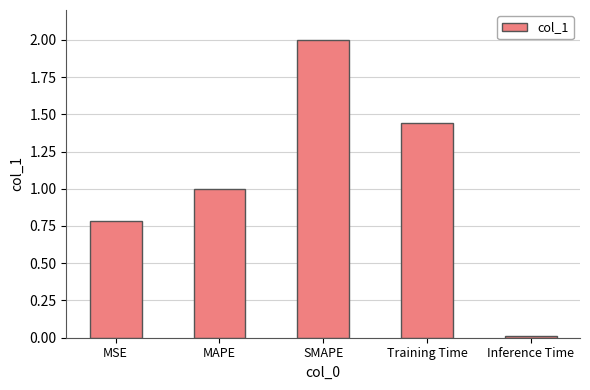

What is the value of the 3rd bar from the left?

2.0